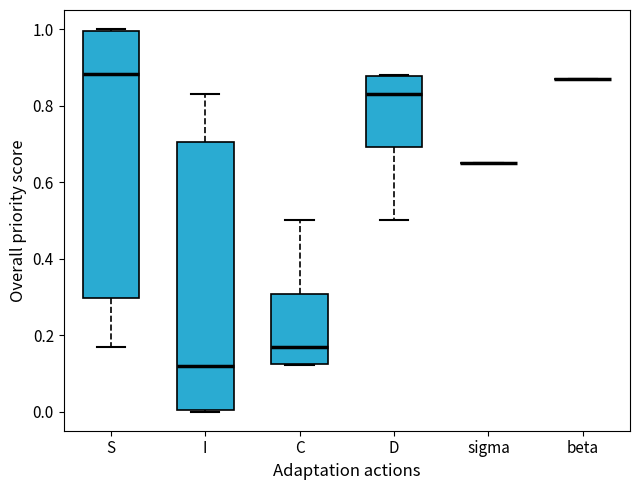

Reading left to right, transcribe this box plot: for each box, give where its median line is, the range the box spans, and where its two whiskers end, as read against the y-axis. The values are not printed on the chart, so give them approximately, as read against the axis.

S: median 0.88, box 0.30 to 1.00, whiskers 0.18 to 1.00
I: median 0.12, box 0.00 to 0.70, whiskers 0.00 to 0.82
C: median 0.16, box 0.12 to 0.30, whiskers 0.12 to 0.50
D: median 0.84, box 0.70 to 0.88, whiskers 0.50 to 0.88
sigma: box collapsed to a line at 0.66, whiskers 0.66 to 0.66
beta: box collapsed to a line at 0.88, whiskers 0.88 to 0.88